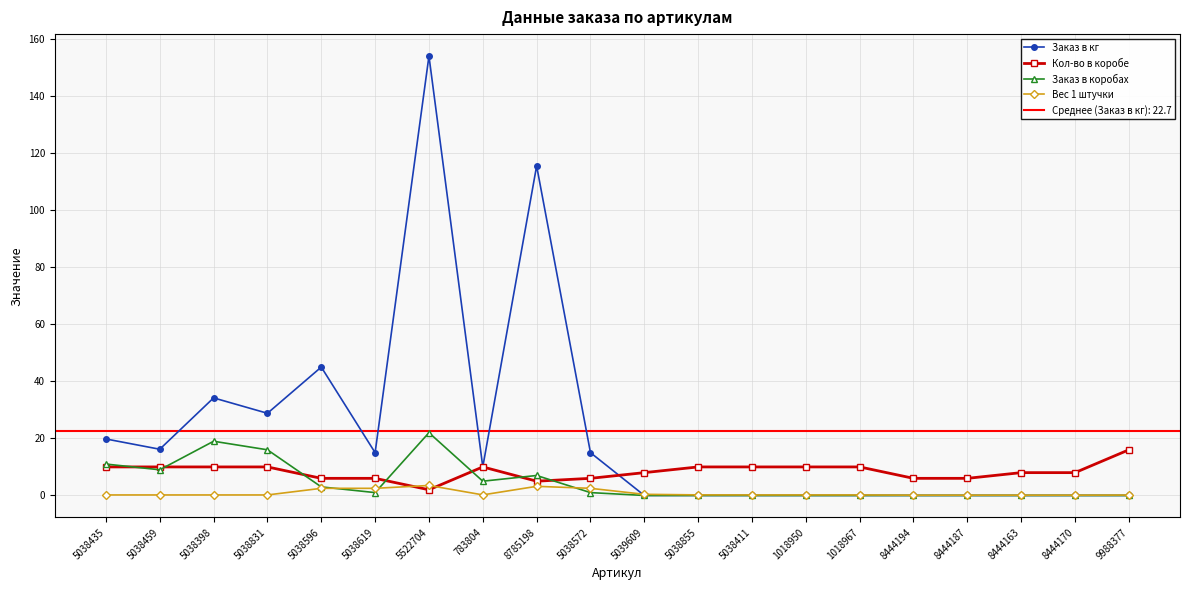

Which category has the lowest value across all series?

5039609